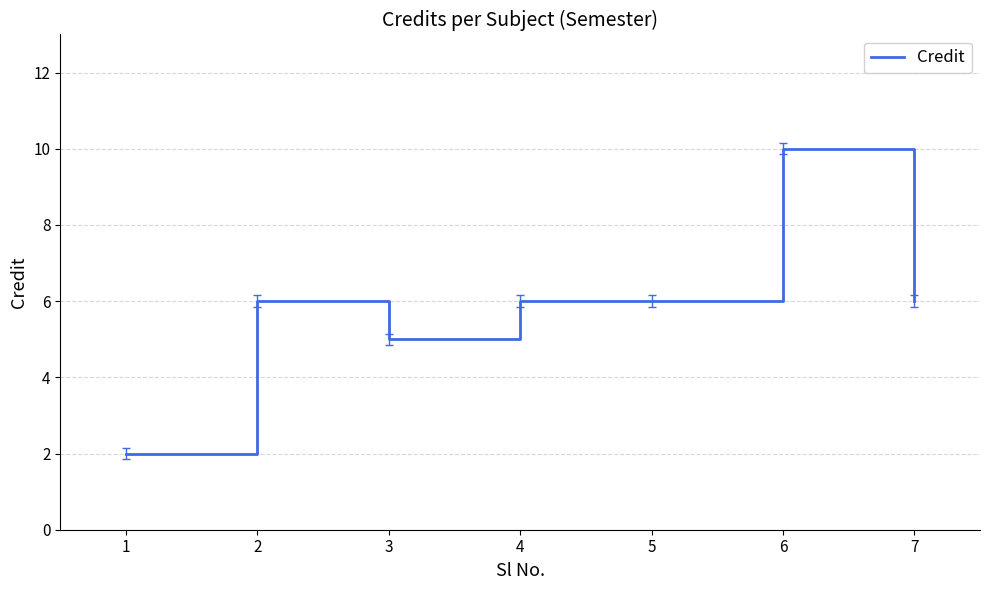

True or false: the data has more than 0 interior local peaks.

True